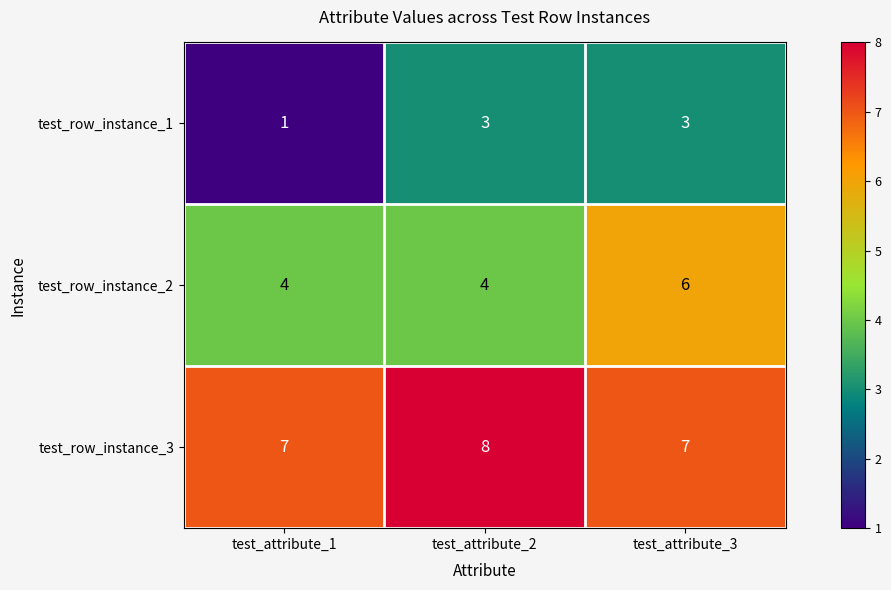

The value of test_row_instance_2 at test_attribute_3 is 3. True or false?

False